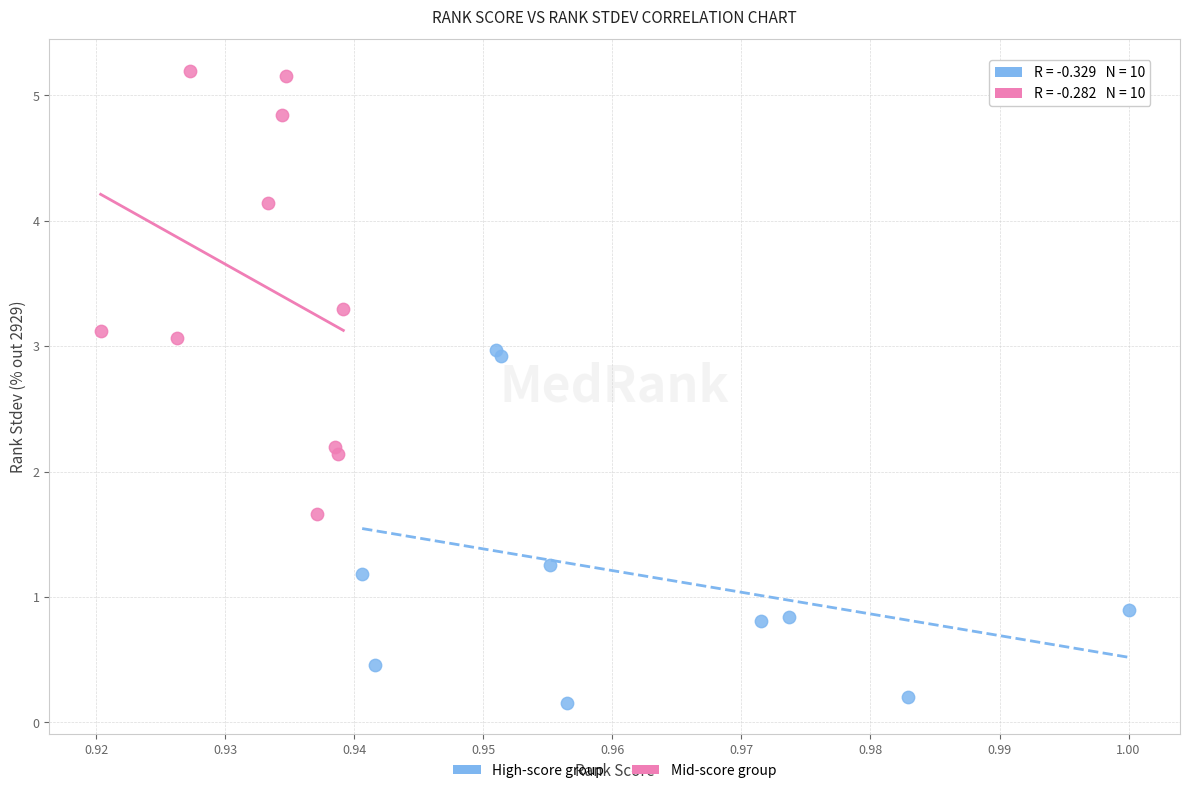

Which series contains the highest Y value?

Mid-score group